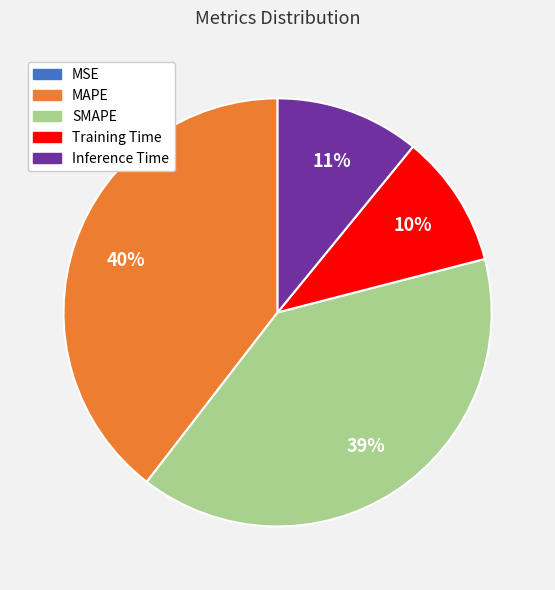

Between MAPE and Training Time, which is larger?

MAPE